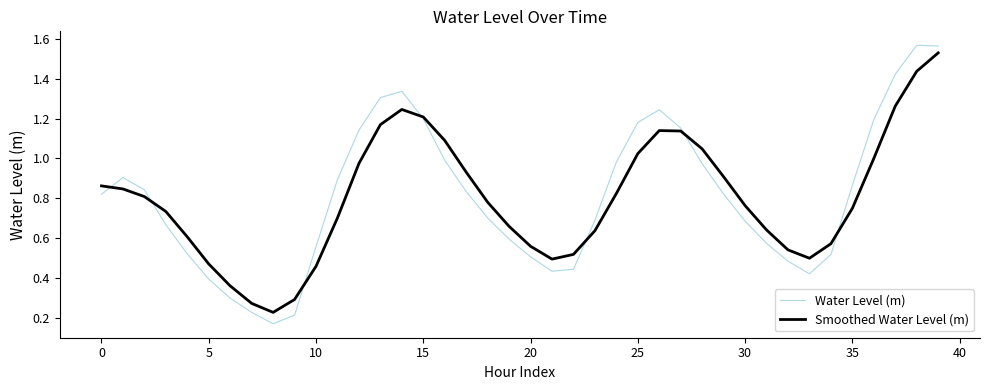

Which series has the largest range (max minus min)?

Water Level (m)